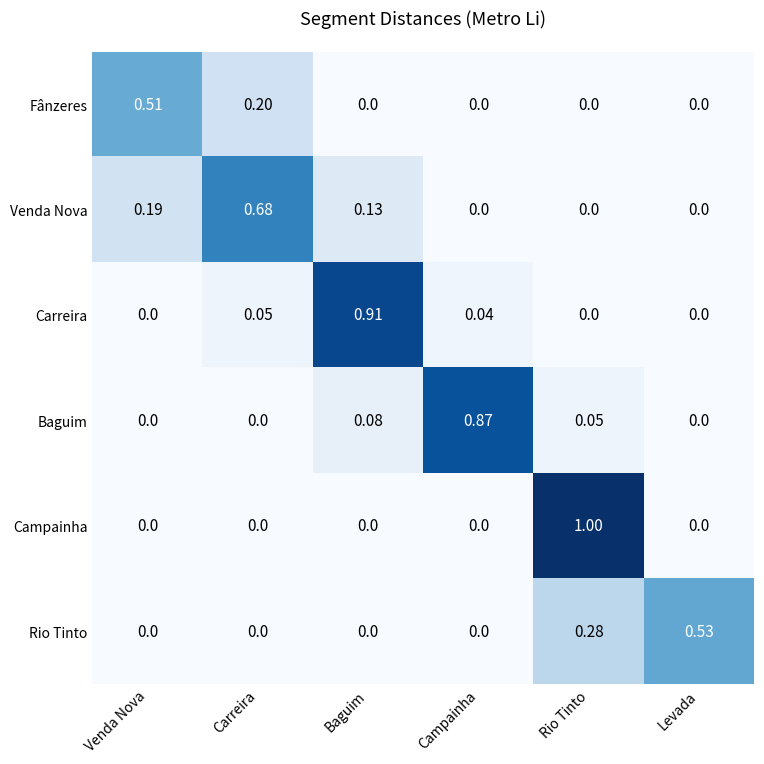

Which category has the highest value across all series?

Rio Tinto